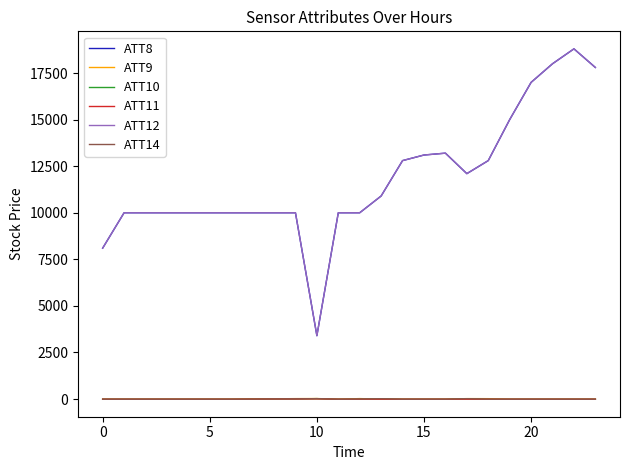

In ATT10, how many points are lower than both neighbors (excluding endpoints)?

1